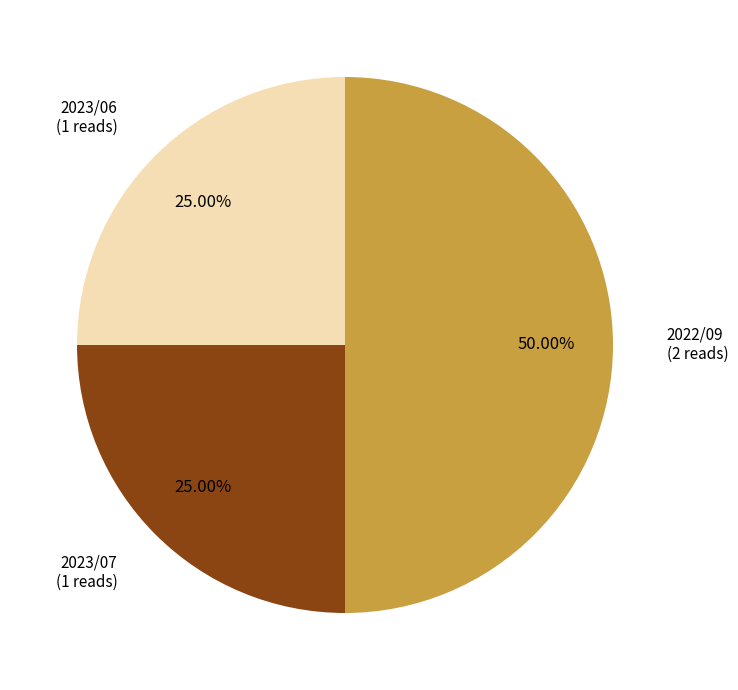

True or false: 2023/07 accounts for 12% of the total.

False